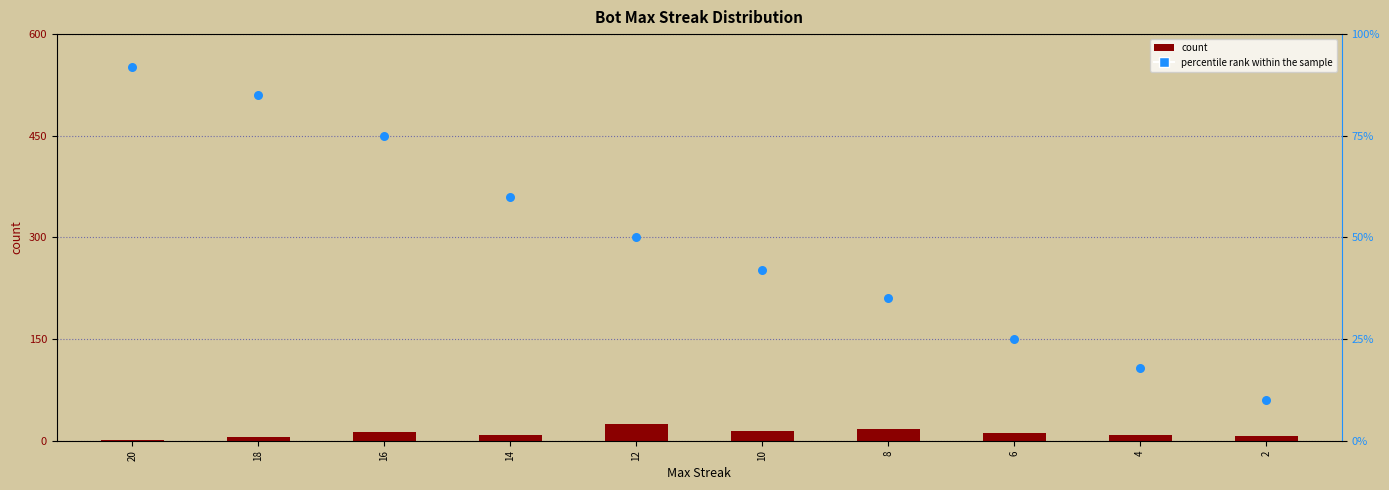

Which series has the widest spread of Y values?

percentile rank within the sample